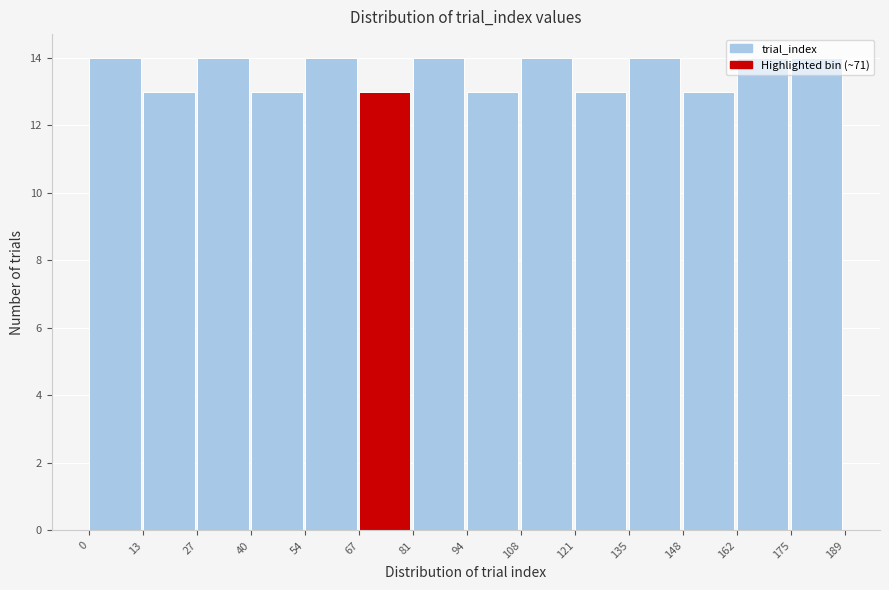

Reading left to right, transcribe this chart: for each bar, give the range it covers on the x-axis and its height. The values are not printed on the chart, so give them approximately, as read against the axis.

0 to 13: 14
13 to 27: 13
27 to 40: 14
40 to 54: 13
54 to 67: 14
67 to 81: 13
81 to 94: 14
94 to 108: 13
108 to 121: 14
121 to 135: 13
135 to 148: 14
148 to 162: 13
162 to 175: 14
175 to 189: 14